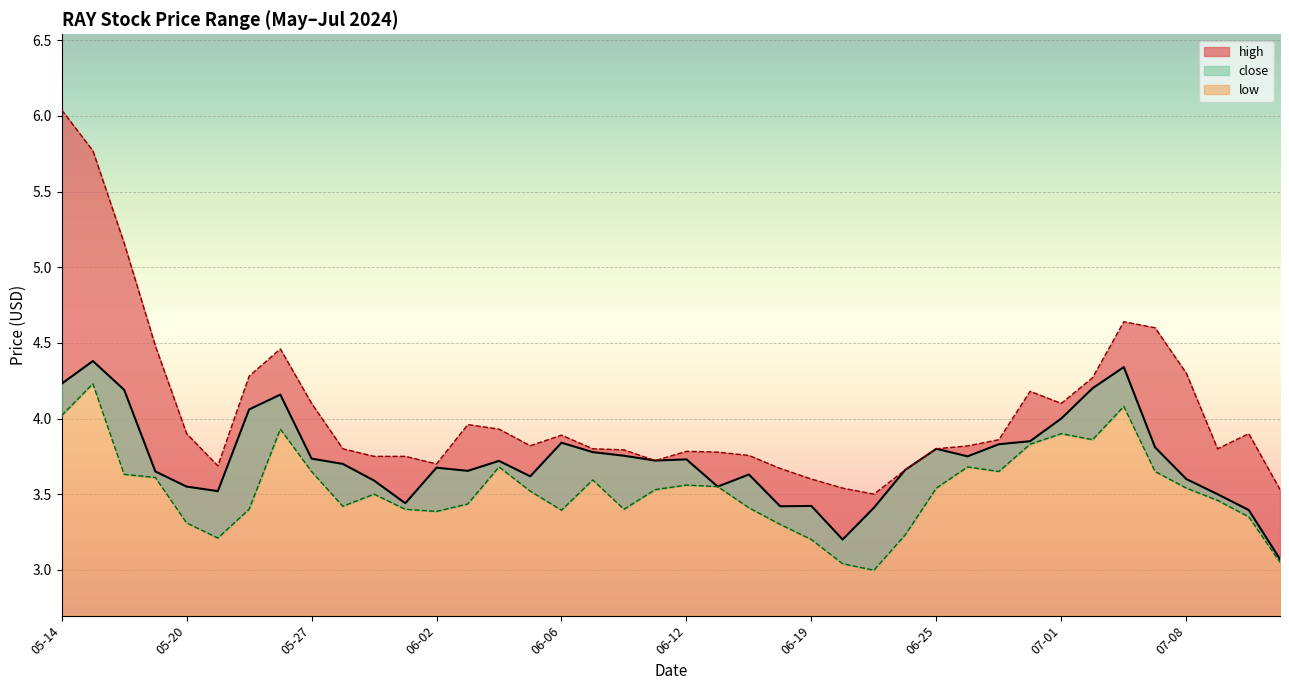

Count the number of data series in this chart.

3